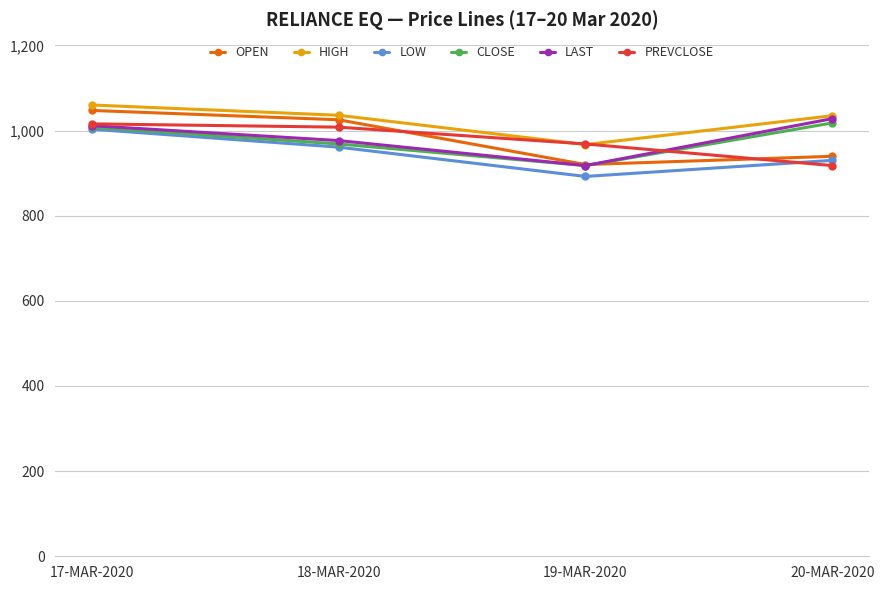

Which series has the widest spread of values?

OPEN